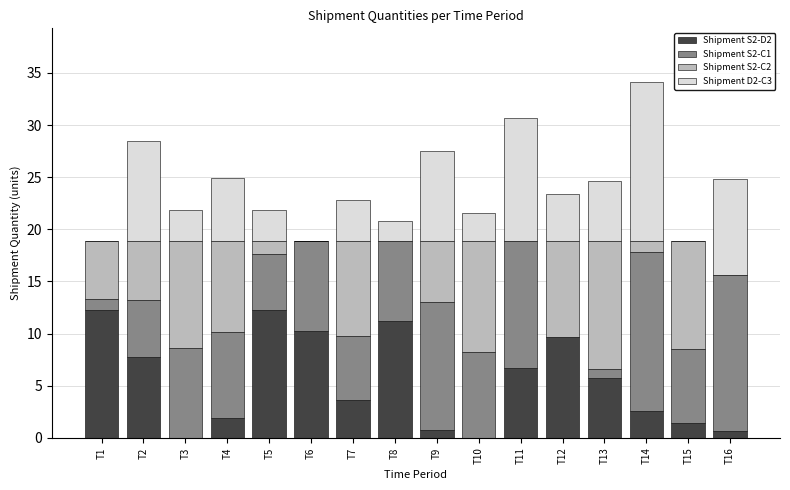

What is the maximum value for Shipment S2-D2?

12.3